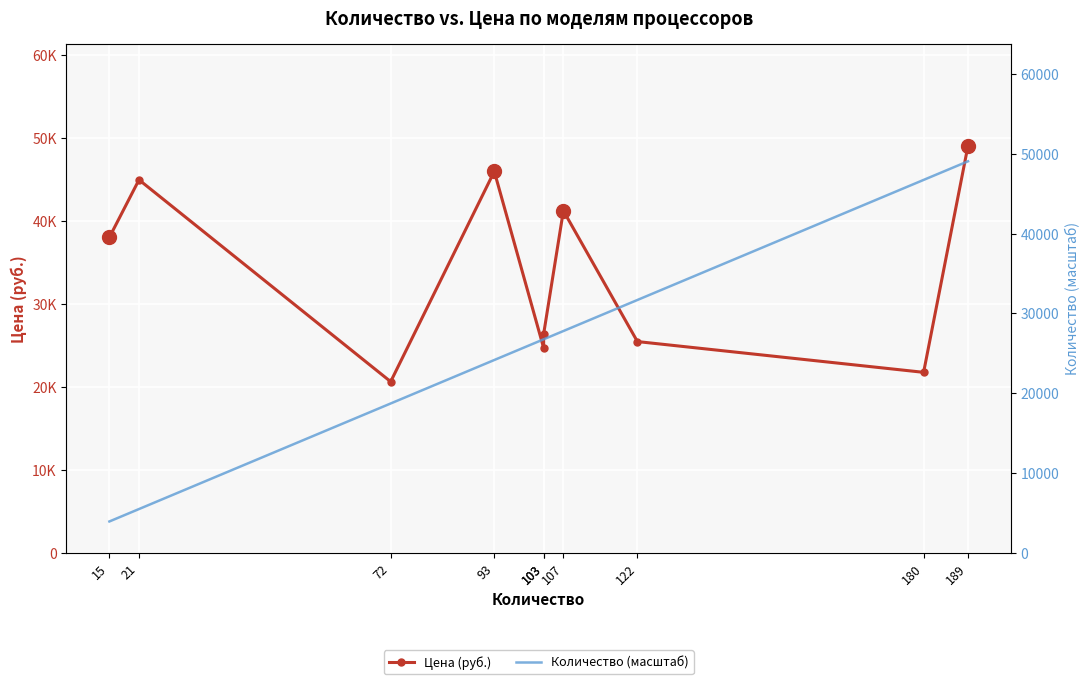

True or false: Количество (масштаб) has more than 2 interior local peaks.

False